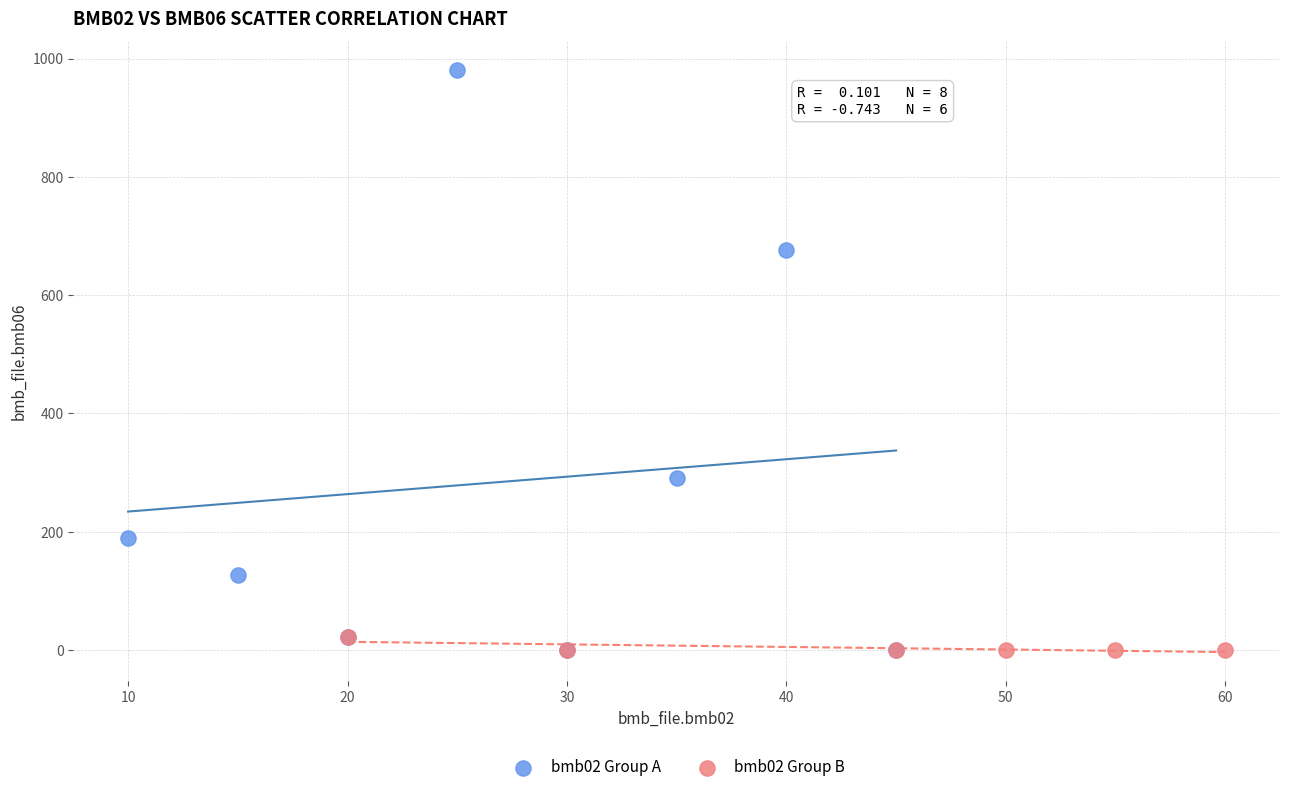

Which series has the widest spread of Y values?

bmb02 Group A